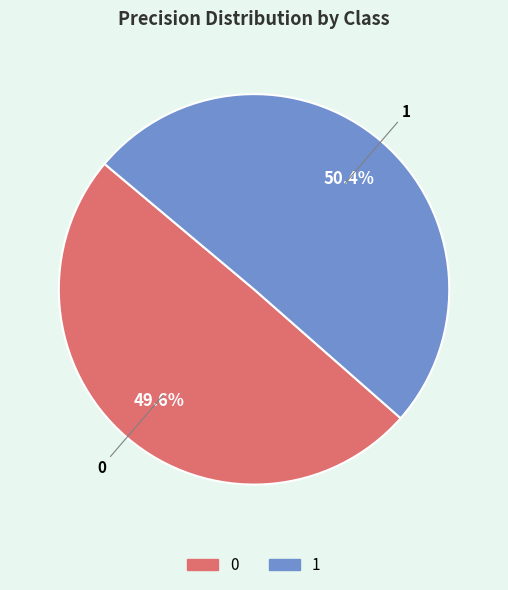

How many segments does this pie chart have?

2